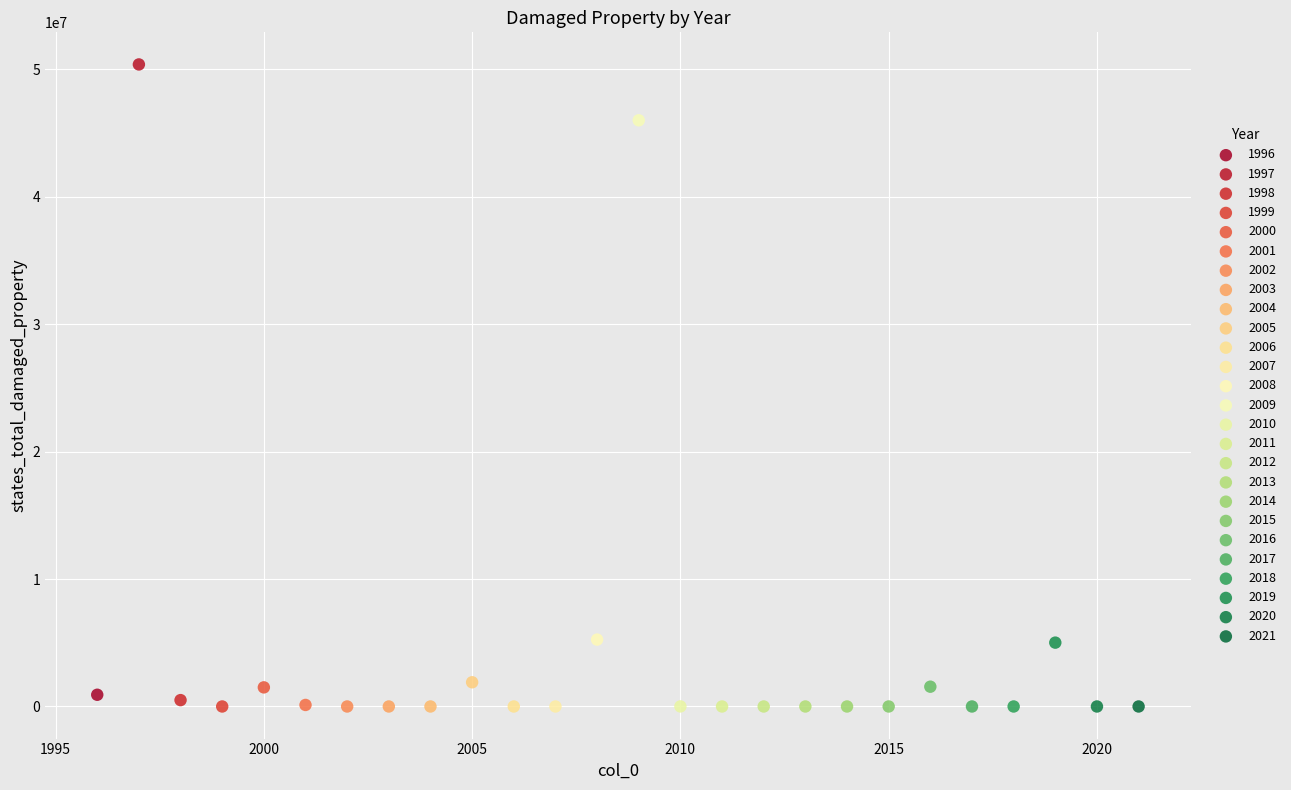

What are all the series names shown in the legend?

1996, 1997, 1998, 1999, 2000, 2001, 2002, 2003, 2004, 2005, 2006, 2007, 2008, 2009, 2010, 2011, 2012, 2013, 2014, 2015, 2016, 2017, 2018, 2019, 2020, 2021